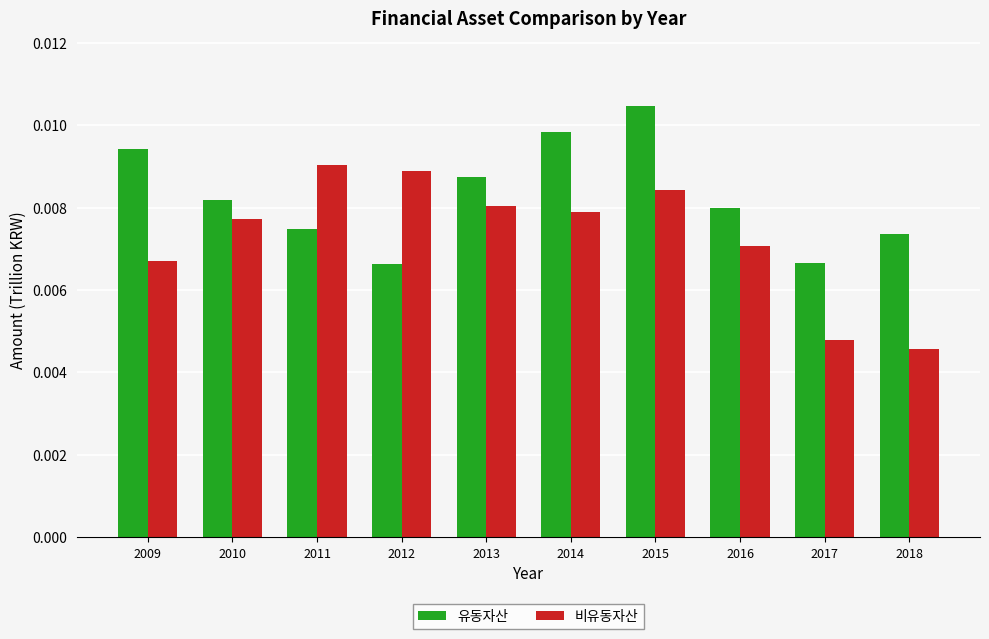

Which series has the largest range (max minus min)?

비유동자산